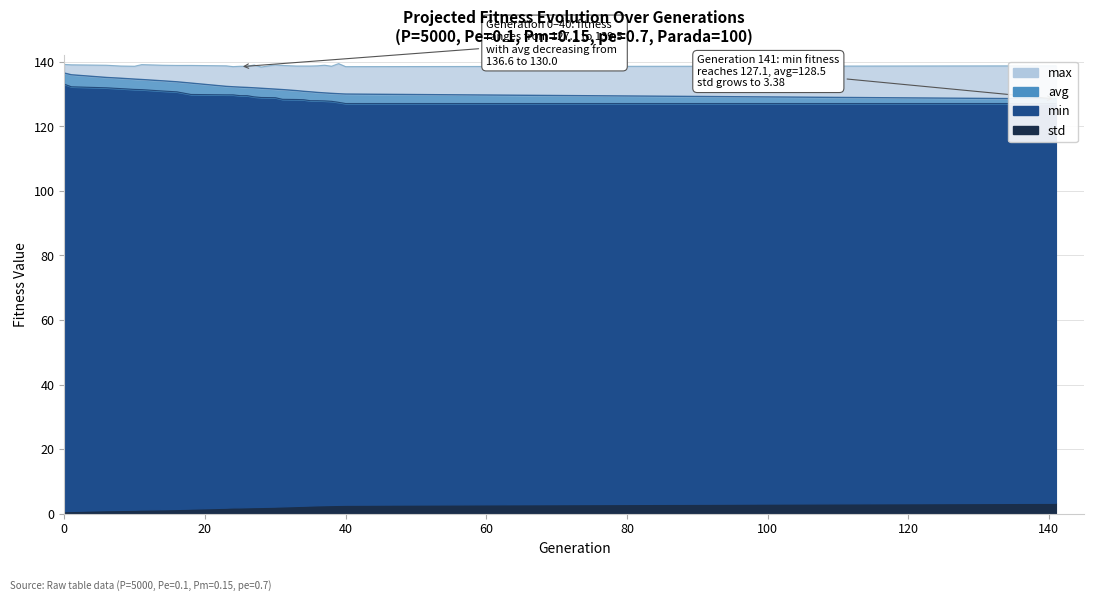

Which series has the largest range (max minus min)?

avg